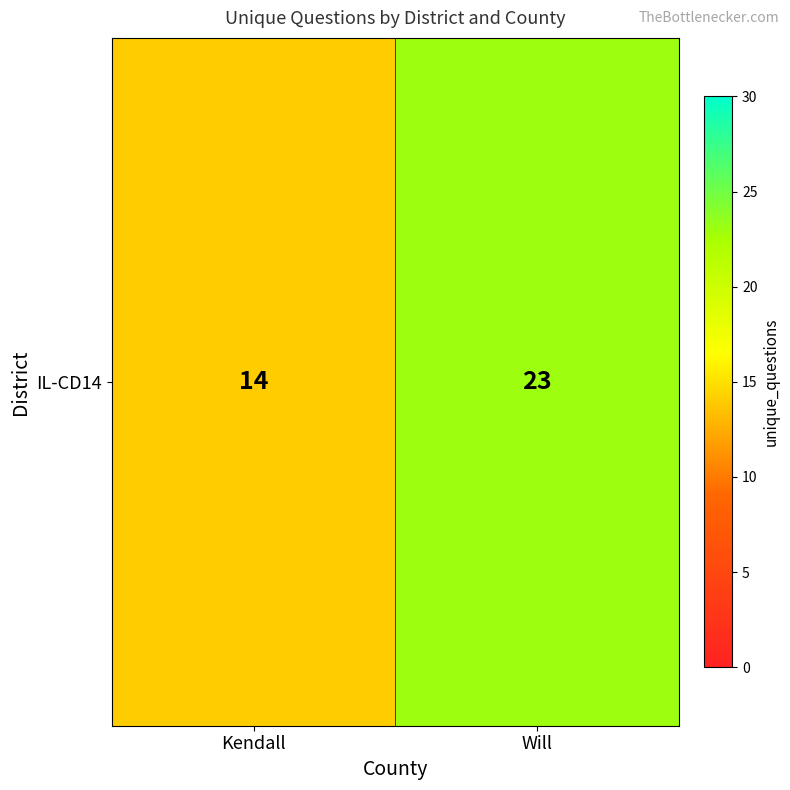

Reading left to right, extract all data points from this chart.

14	23